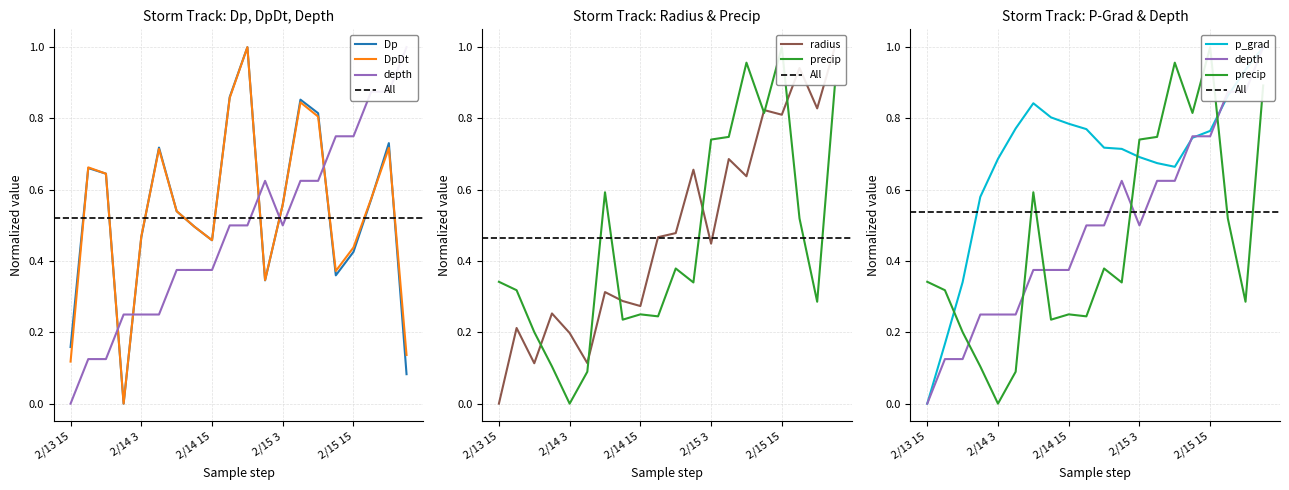

In Dp, how many points are higher than both neighbors (excluding endpoints)?

5